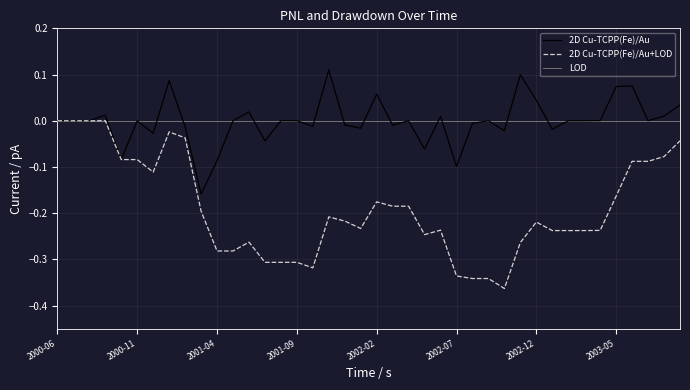

True or false: 2D Cu-TCPP(Fe)/Au+LOD has a value of -0.2 at 2001-04.

False